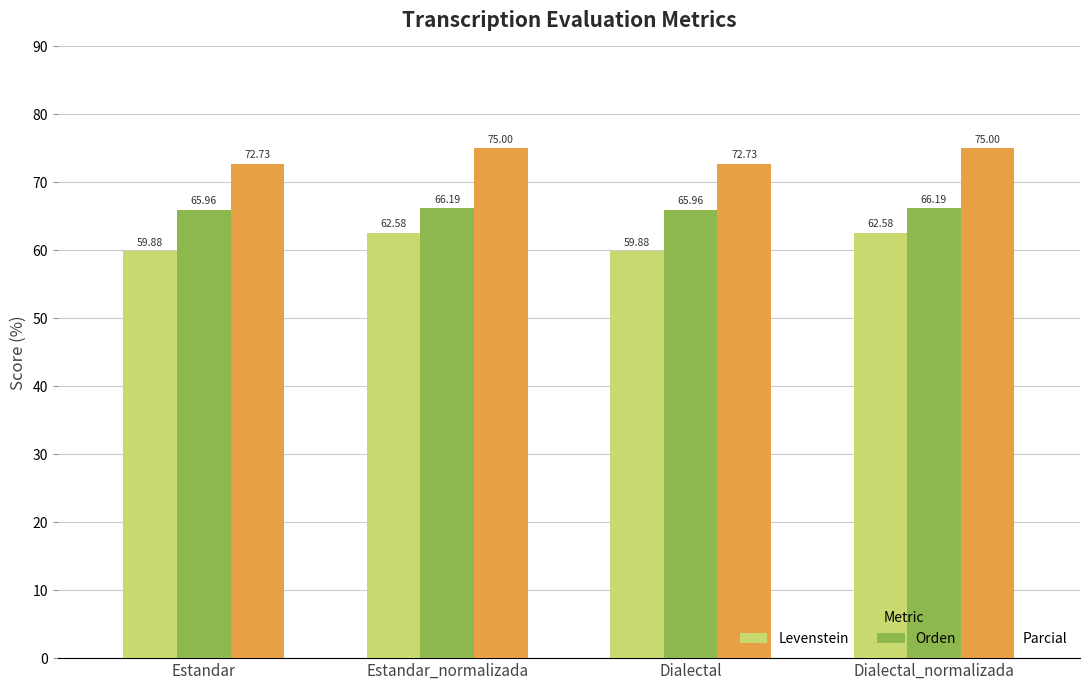

What is the spread (max minus min) of values at Estandar_normalizada?

12.4